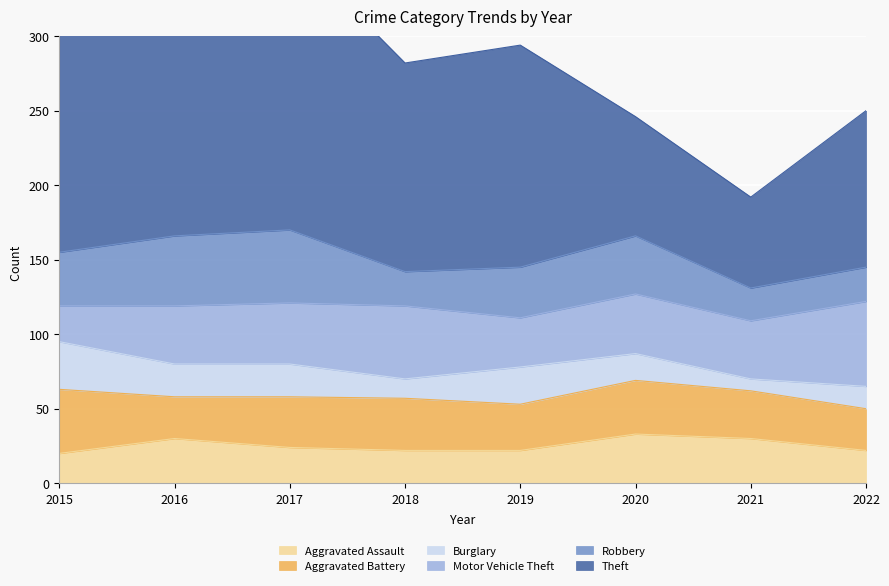

How many distinct data groups are displayed?

6